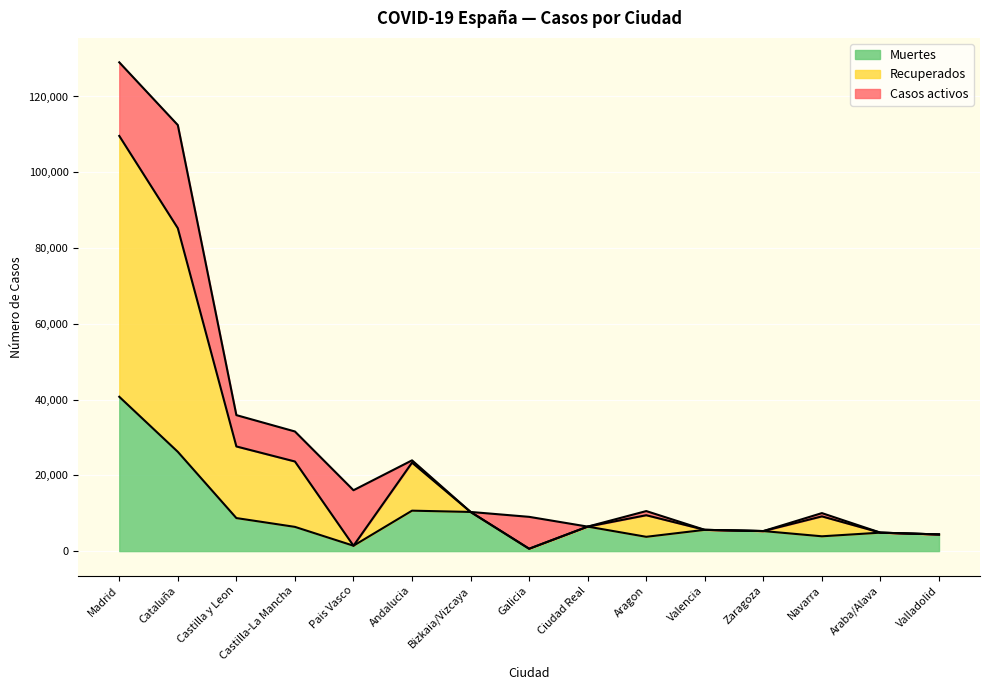

What are all the series names shown in the legend?

Muertes, Recuperados, Casos activos